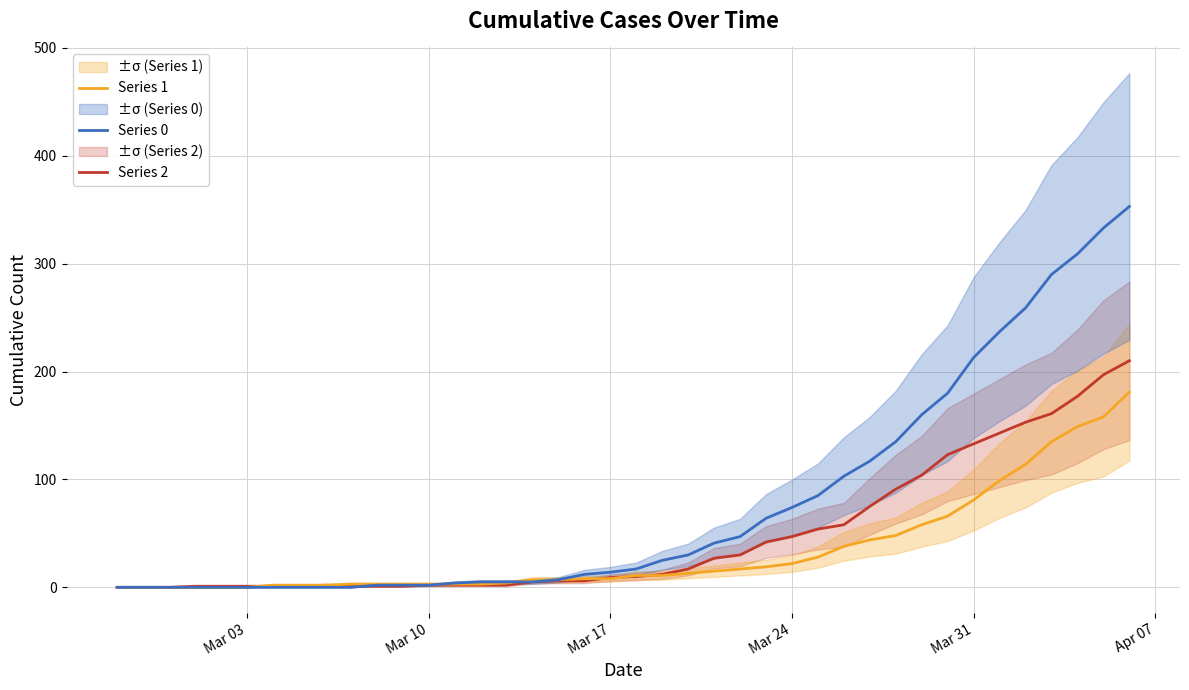

Rank the series by their maximum value, from lowest to highest.

Series 1, Series 2, Series 0